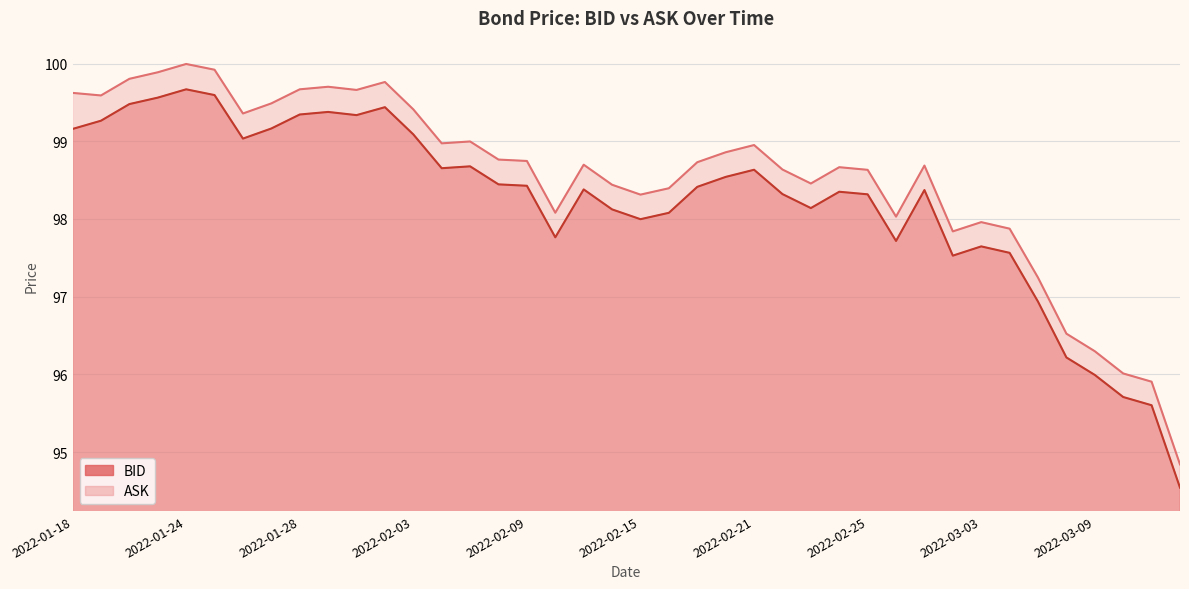

What is the label of the 18th point from the right?

2022-02-17